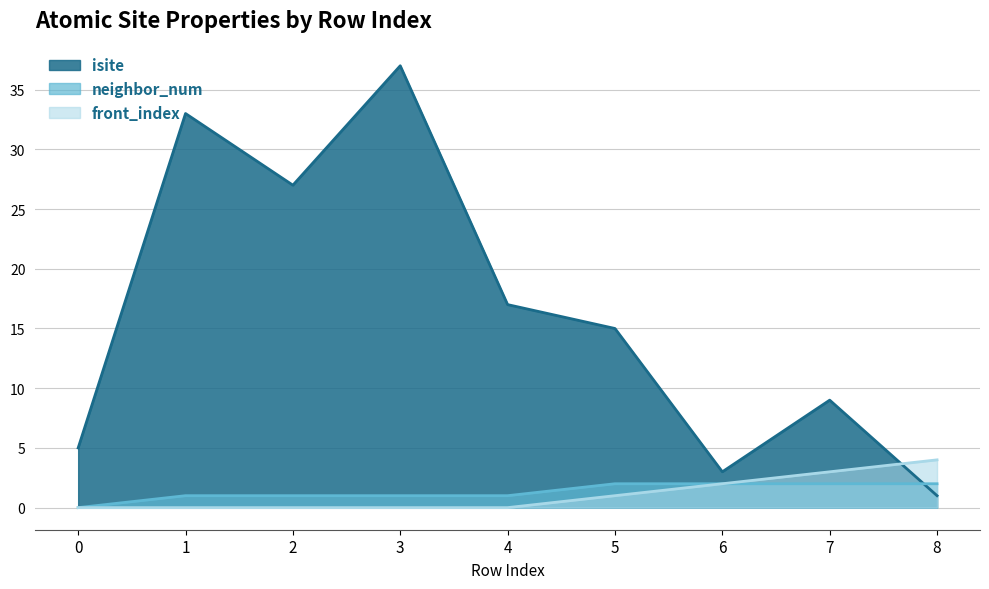

Reading right to left, transcribe all the data shown in this chart.

isite: 1	9	3	15	17	37	27	33	5
neighbor_num: 2	2	2	2	1	1	1	1	0
front_index: 4	3	2	1	0	0	0	0	0